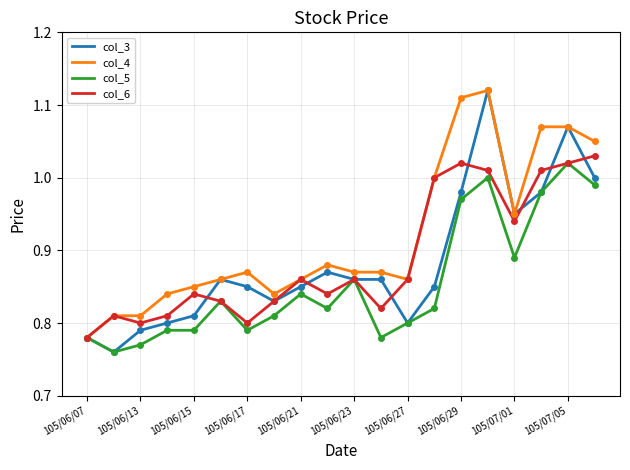

Which series has the largest total across all categories?

col_4